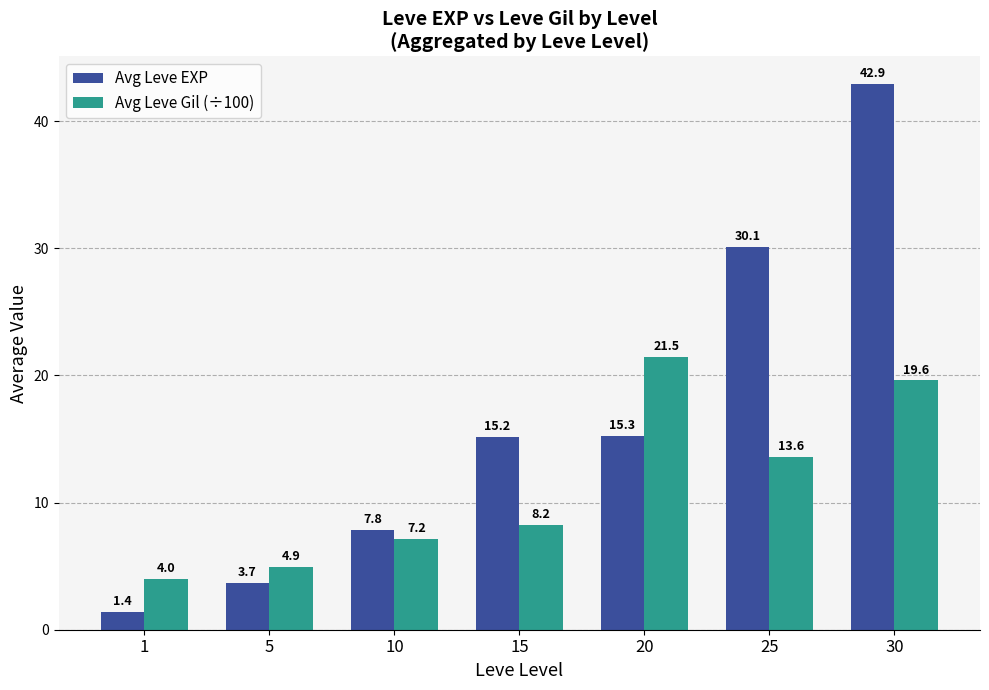

What are all the series names shown in the legend?

Avg Leve EXP, Avg Leve Gil (÷100)